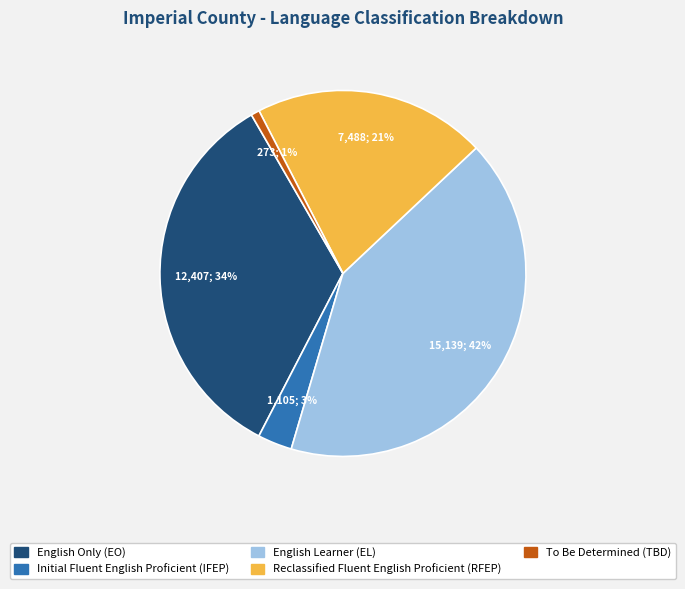

Is there any slice that represents more than half of the pie?

No